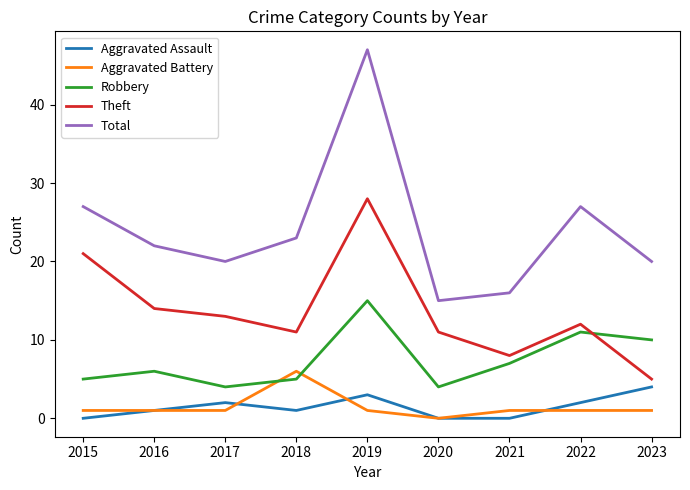

How many lines are shown in the chart?

5